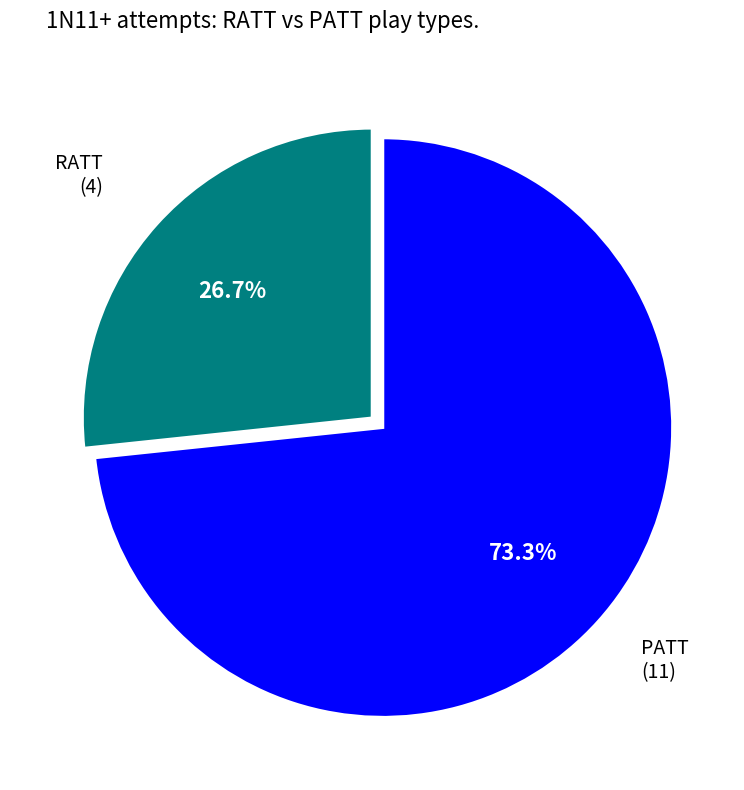

Which slice is the largest?

PATT